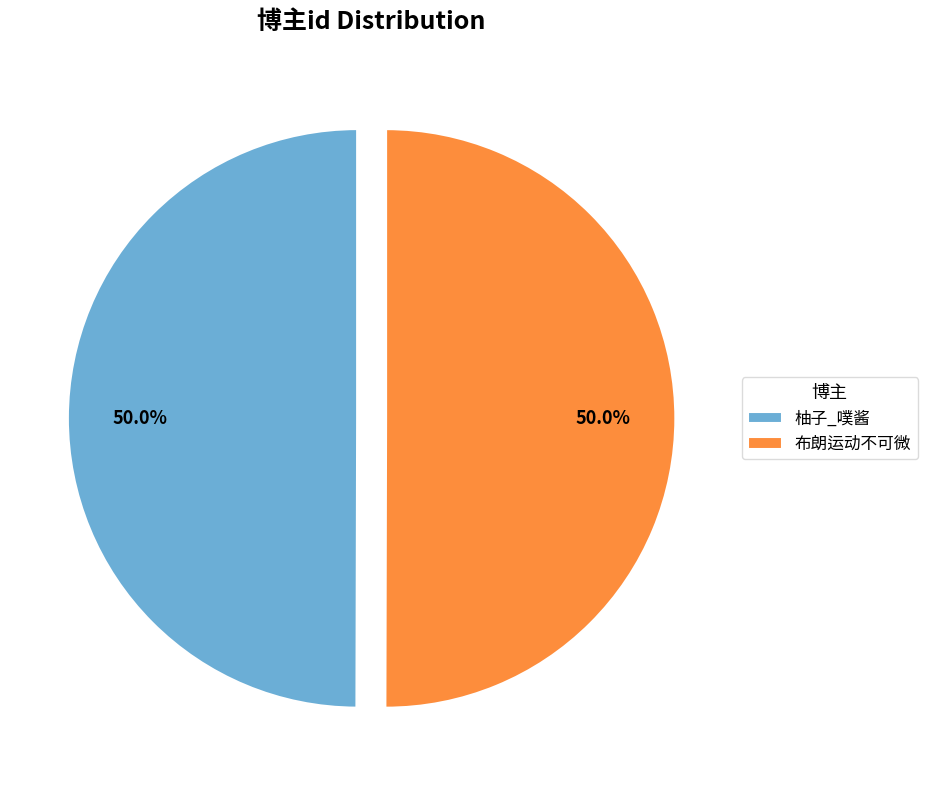

Do 柚子_噗酱 and 布朗运动不可微 together represent more than half of the pie?

Yes